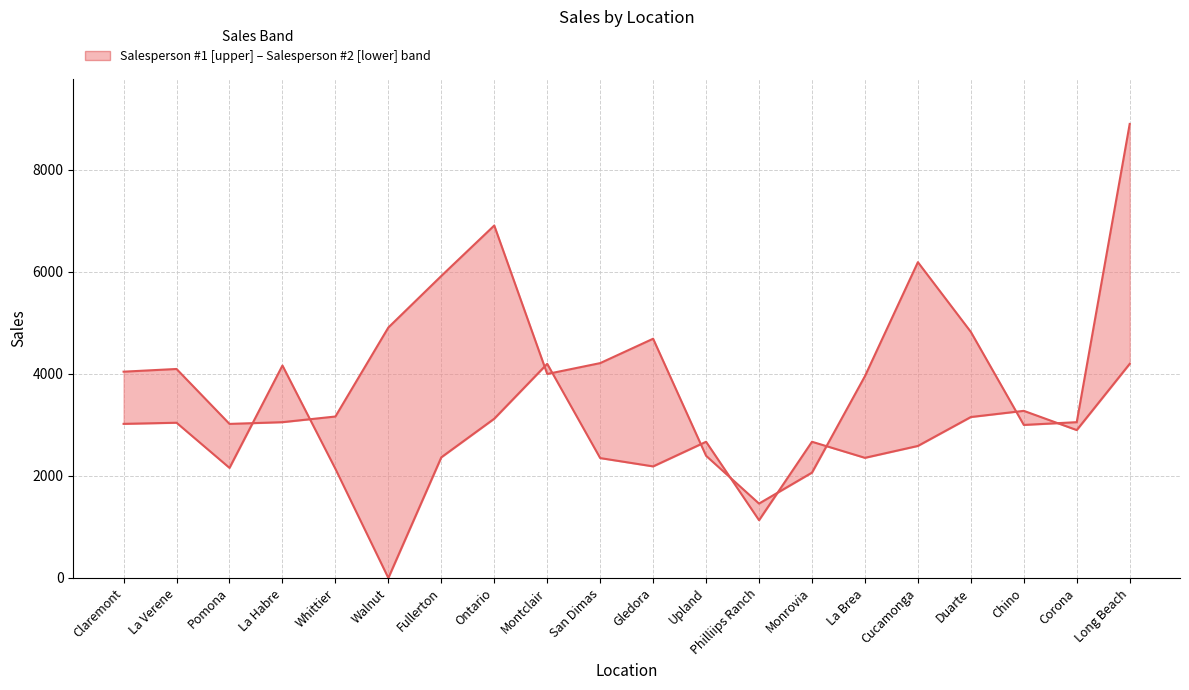

Rank the series by their maximum value, from lowest to highest.

Salesperson #2, Salesperson #1